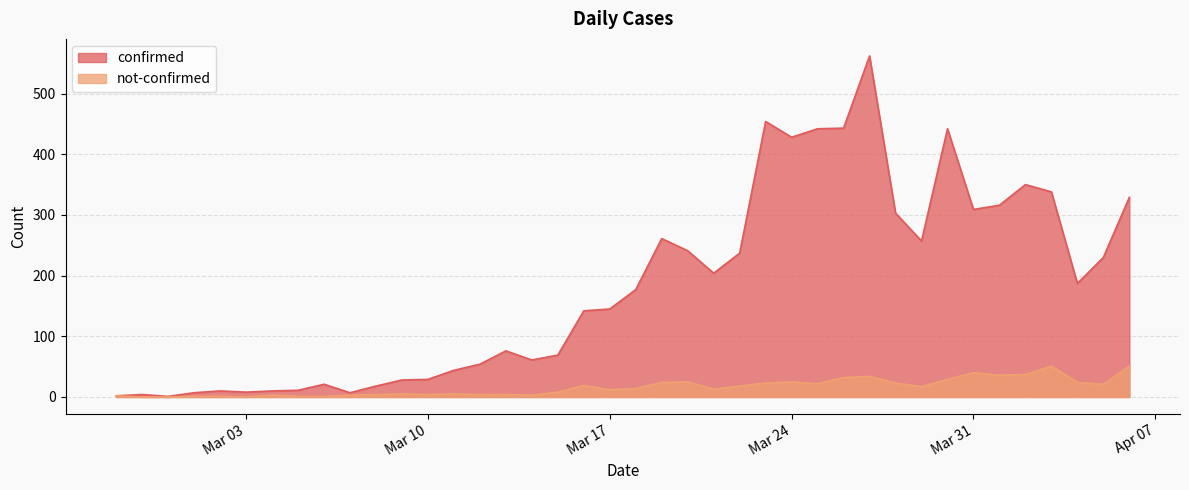

True or false: not-confirmed and confirmed intersect in this chart.

False